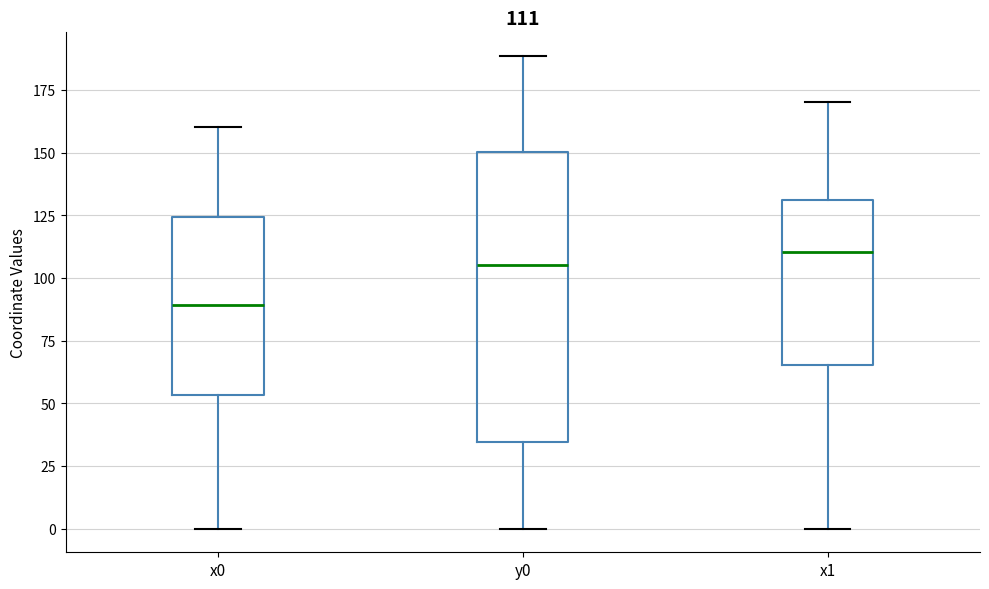

Comparing the boxes themselves (not the whiskers), which one is the tallest?

y0